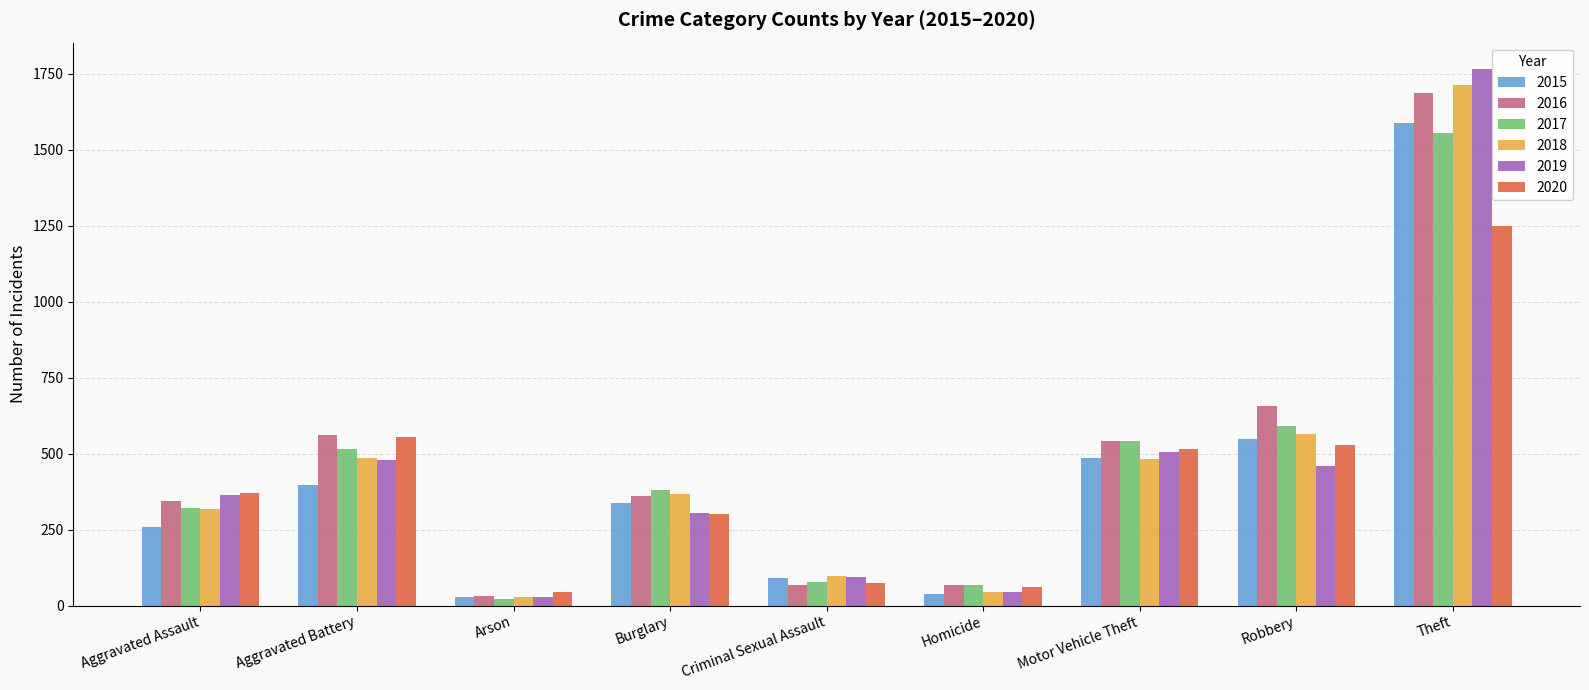

What is the value of the 2019 bar at the 3rd from the left?

28